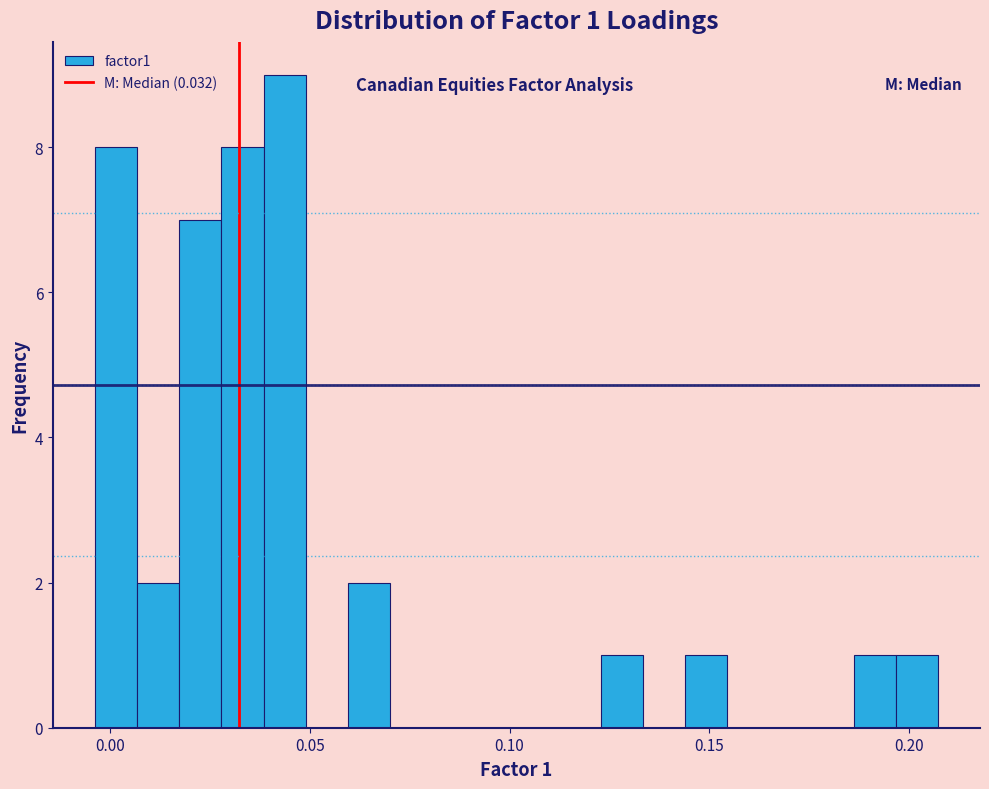

Read against the x-axis, roughly where is the centre of the tallest bar?

0.045